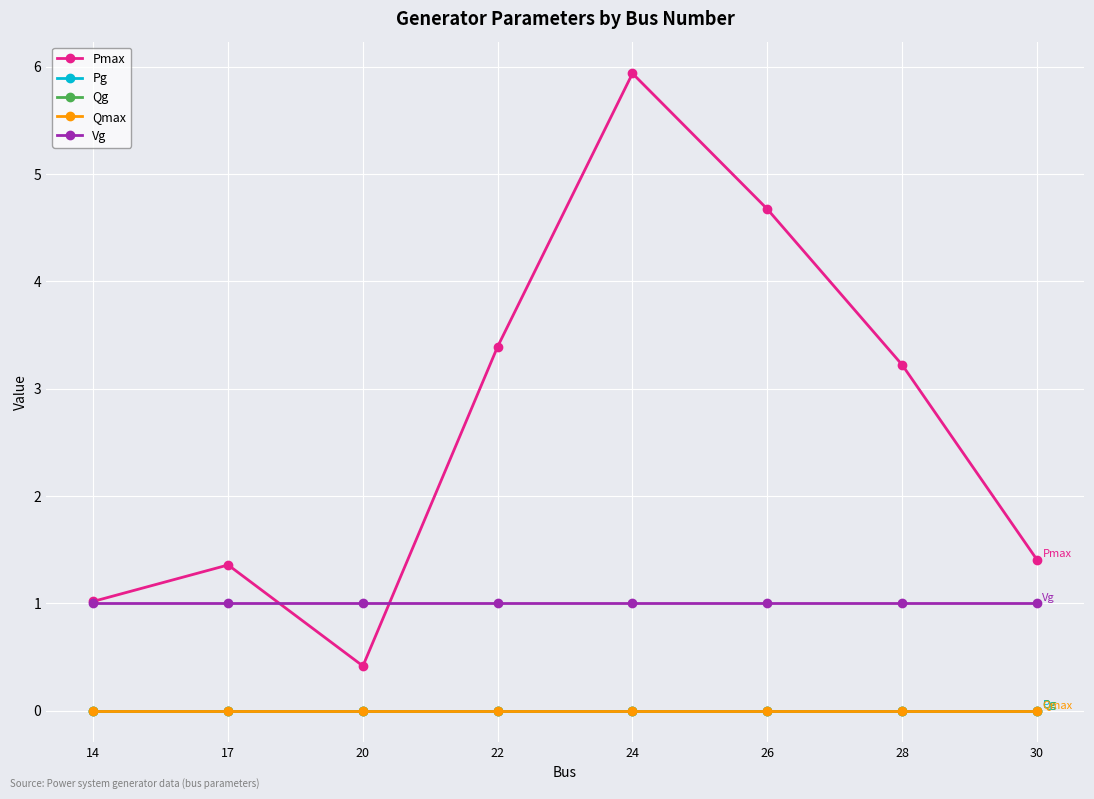

What is the approximate value of Vg at 14?

1.0